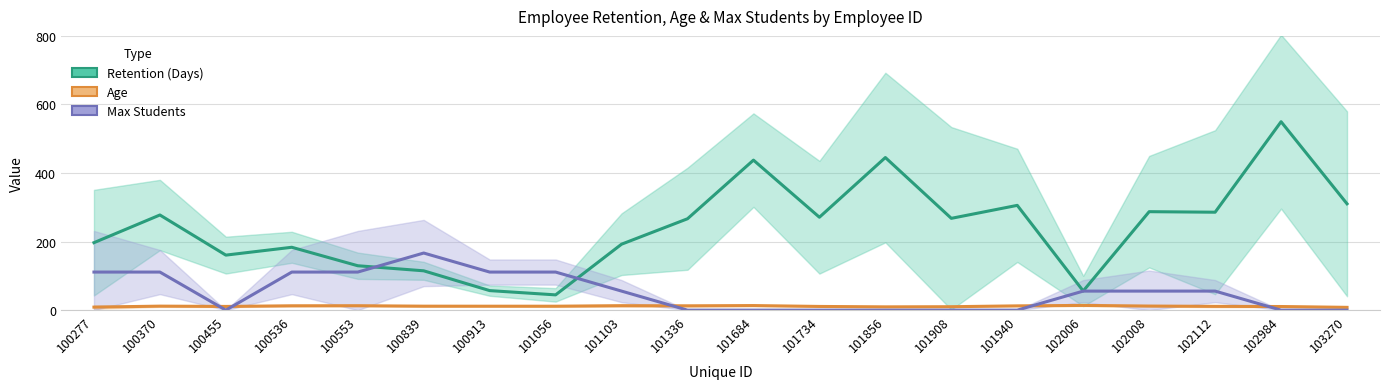

What is the sum of the Age line values at 101856 and 100839?

21.1